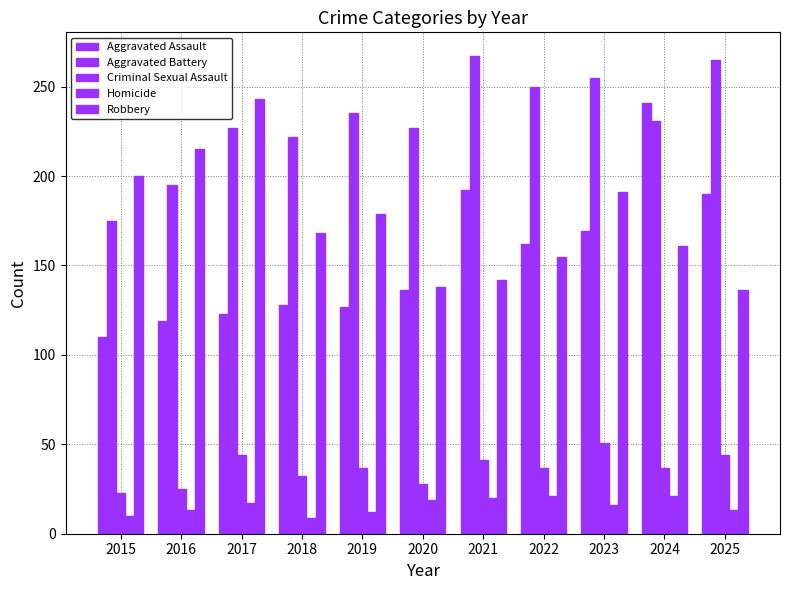

Does the chart contain any negative values?

No